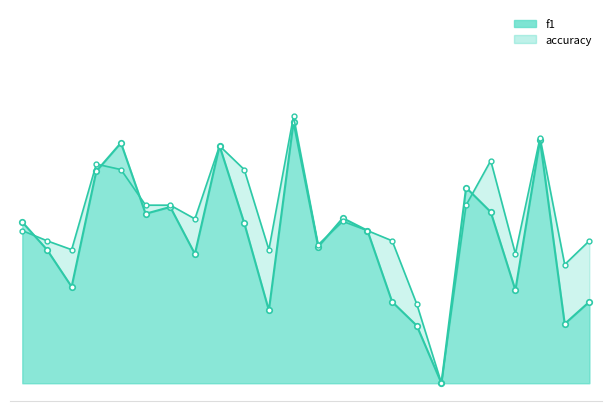

Which series changed the most between 12 and 13?

f1